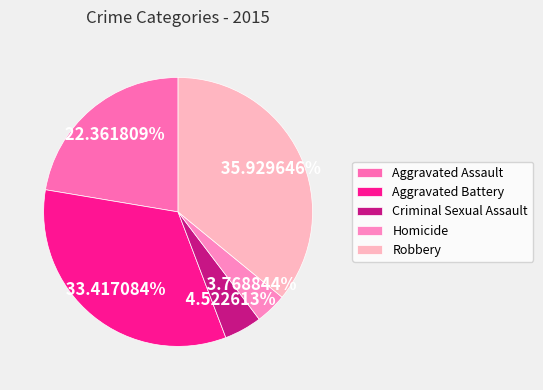

What percentage is the Homicide slice, to the nearest percent?

4%